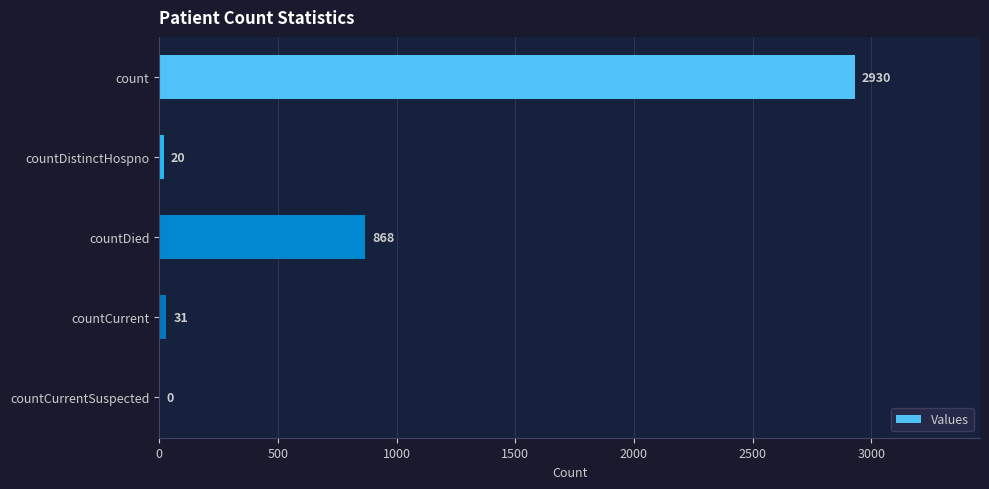

How many distinct data groups are displayed?

1